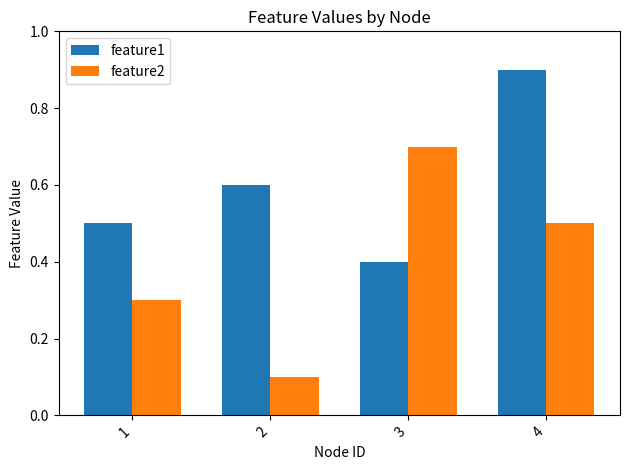

What is the maximum value shown in the chart?

0.9